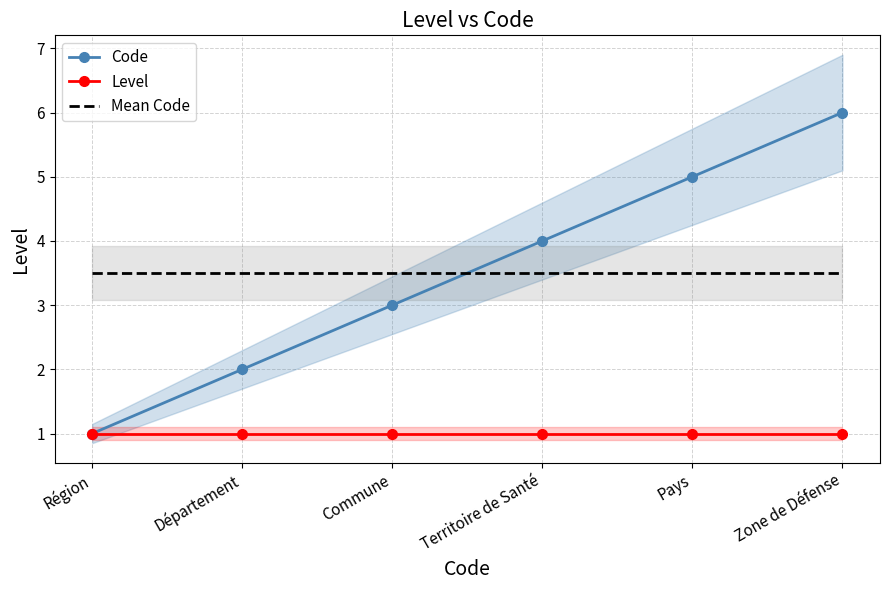

The Mean Code series shows 0.9 at Département. True or false?

False